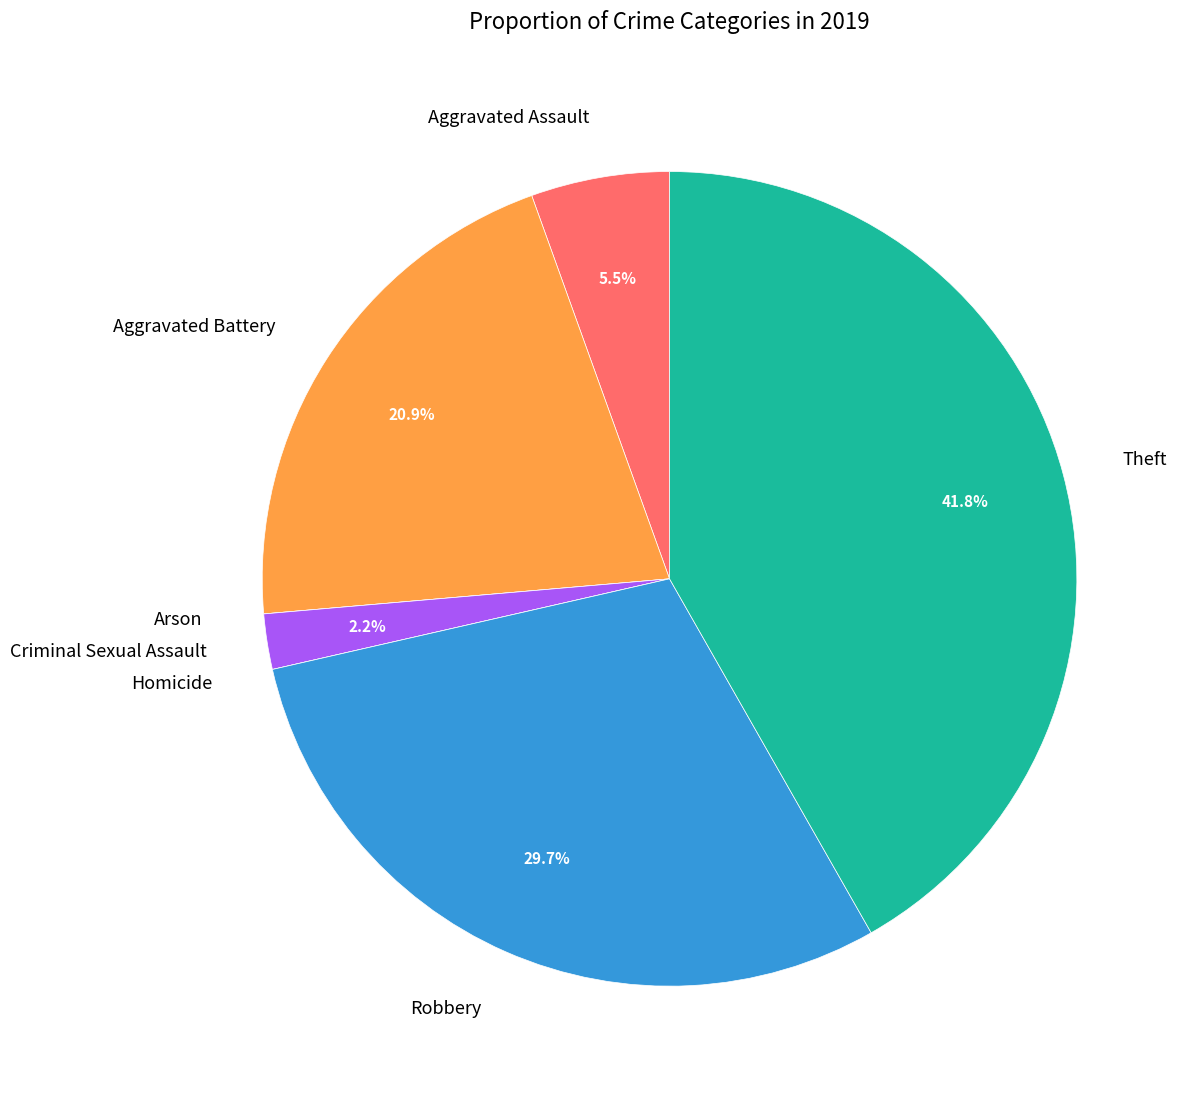

Is there any slice that represents more than half of the pie?

No